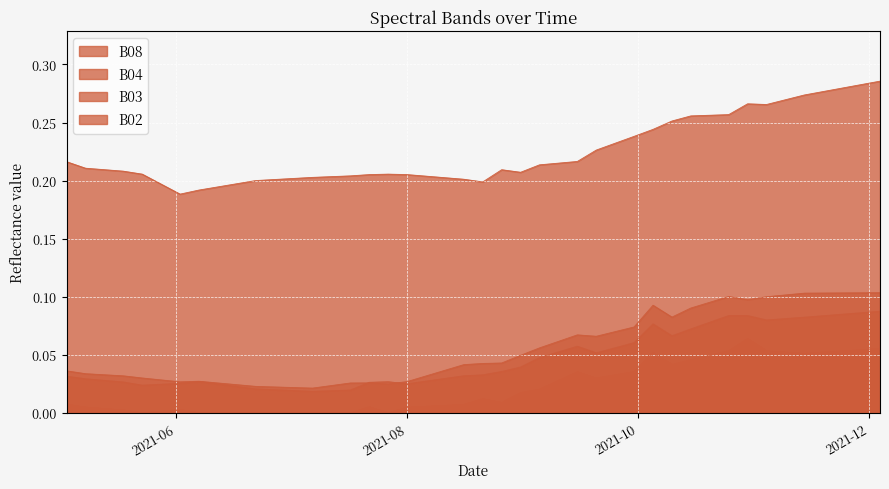

What is the difference between the highest and lowest values at 2021-11-14?

0.2